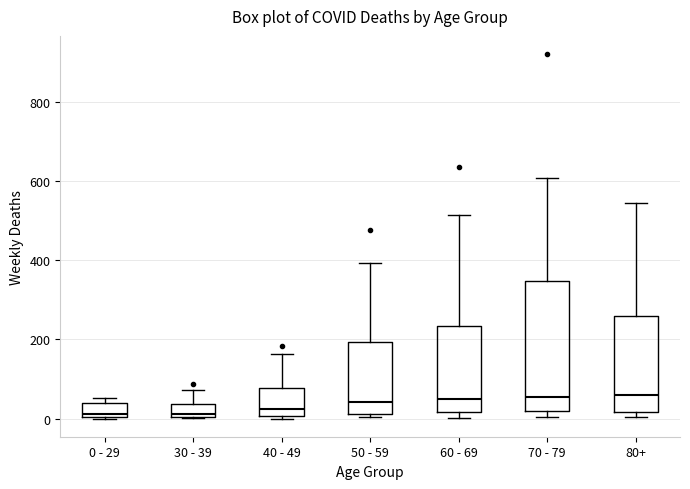

Comparing the boxes themselves (not the whiskers), which one is the tallest?

70 - 79